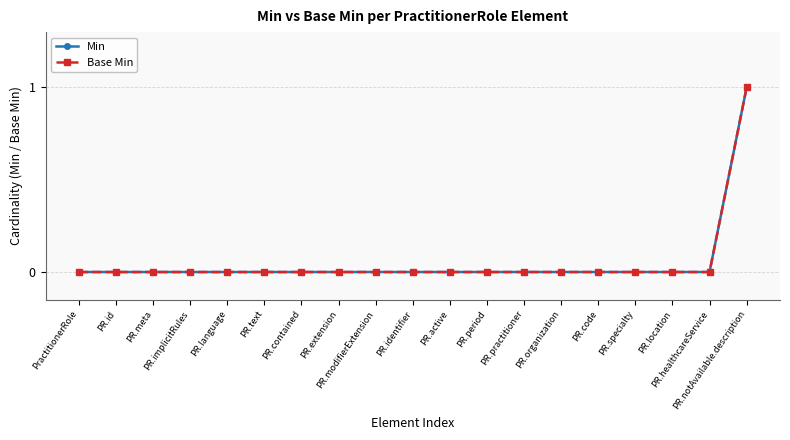

Where is Min nearest to the value 0?

PractitionerRole